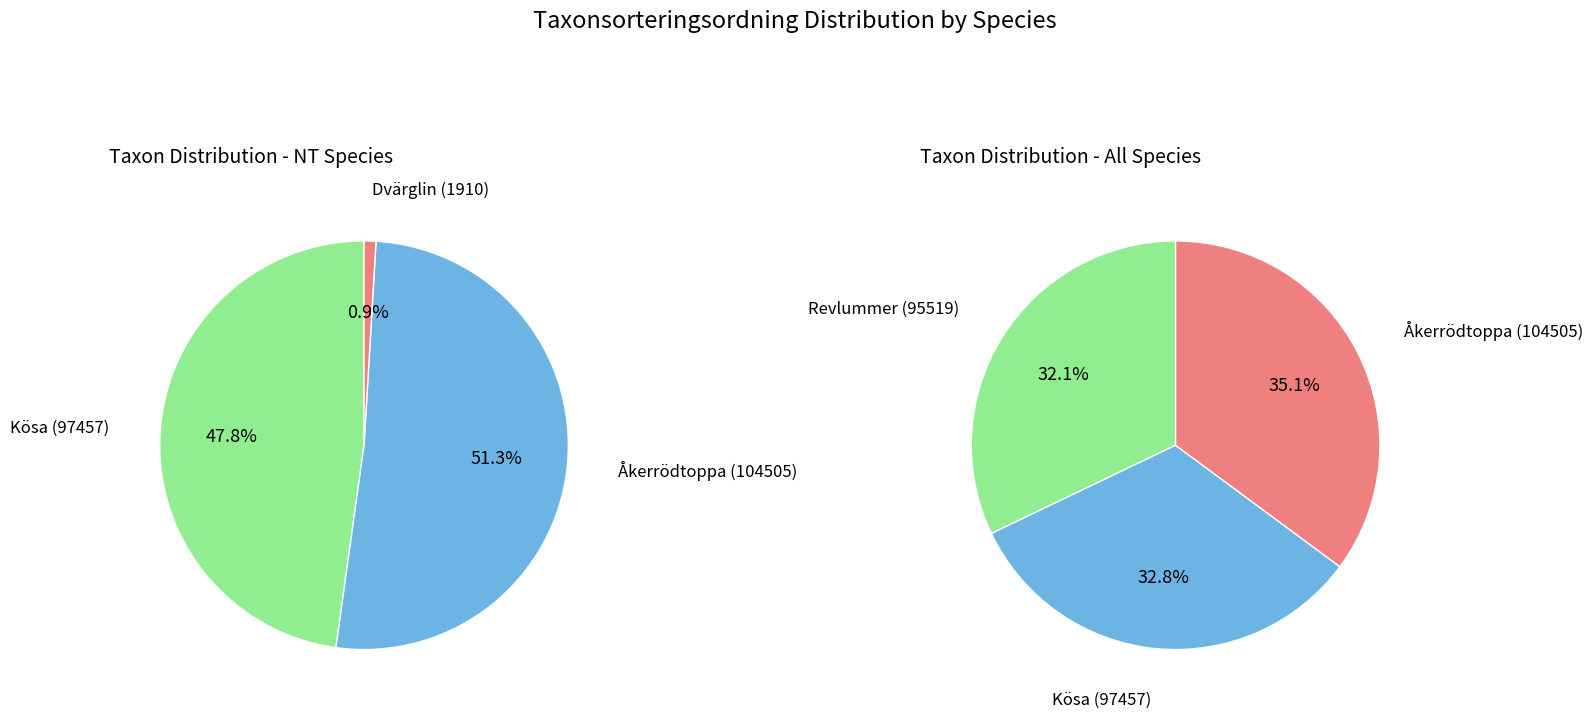

To the nearest percent, what portion does 1 represent?

51%